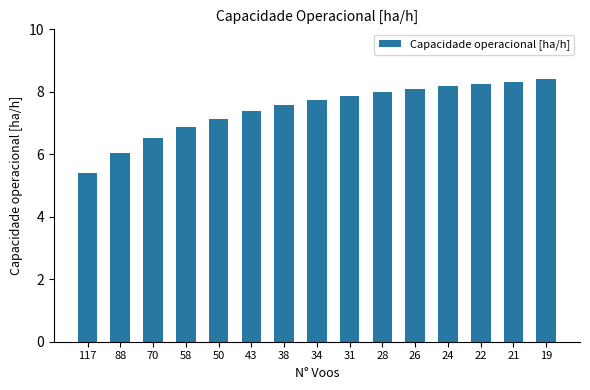

Count the number of values greater than 7.

11